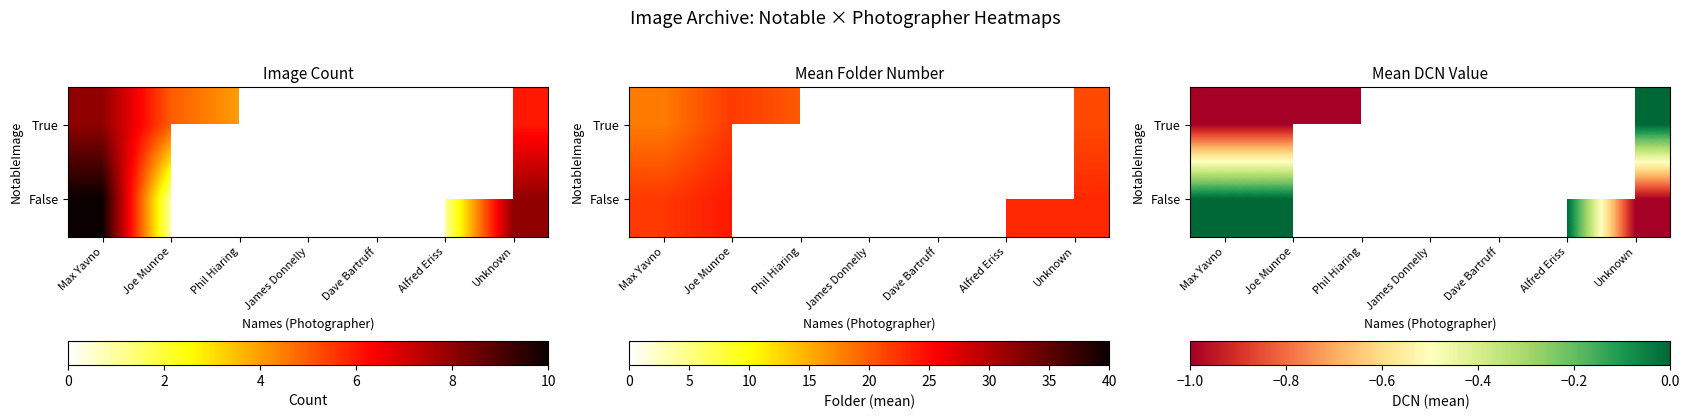

Is the value of False at Joe Munroe greater than the value of True at Max Yavno?

Yes